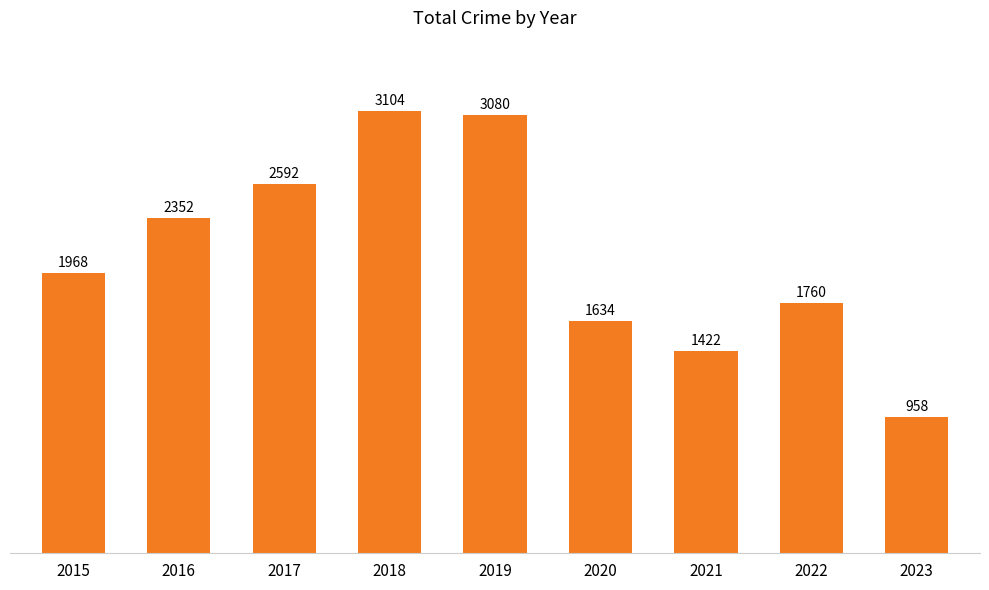

Which label corresponds to the smallest value in the chart?

2023